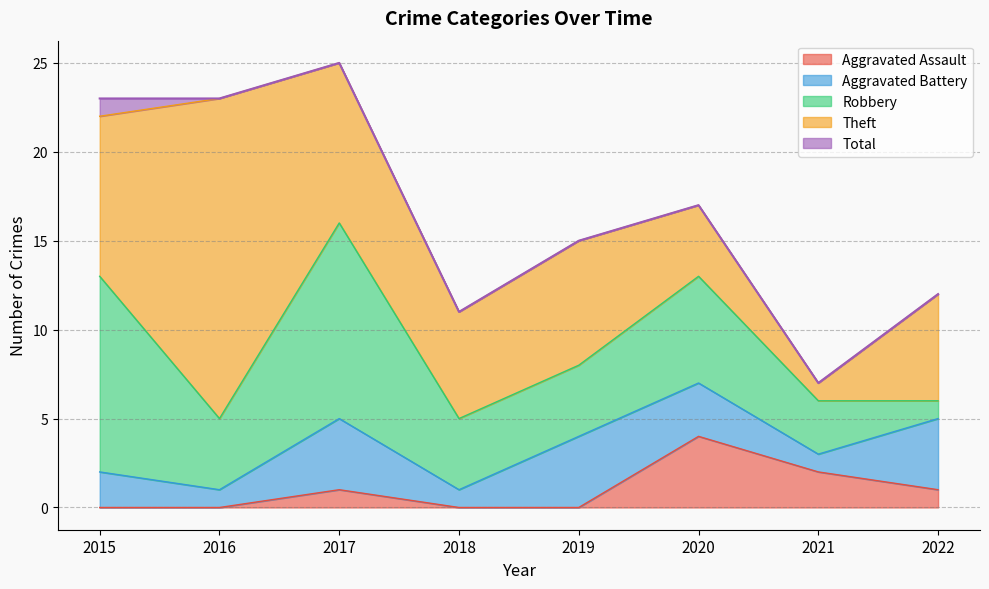

Count the number of categories in the chart.

8